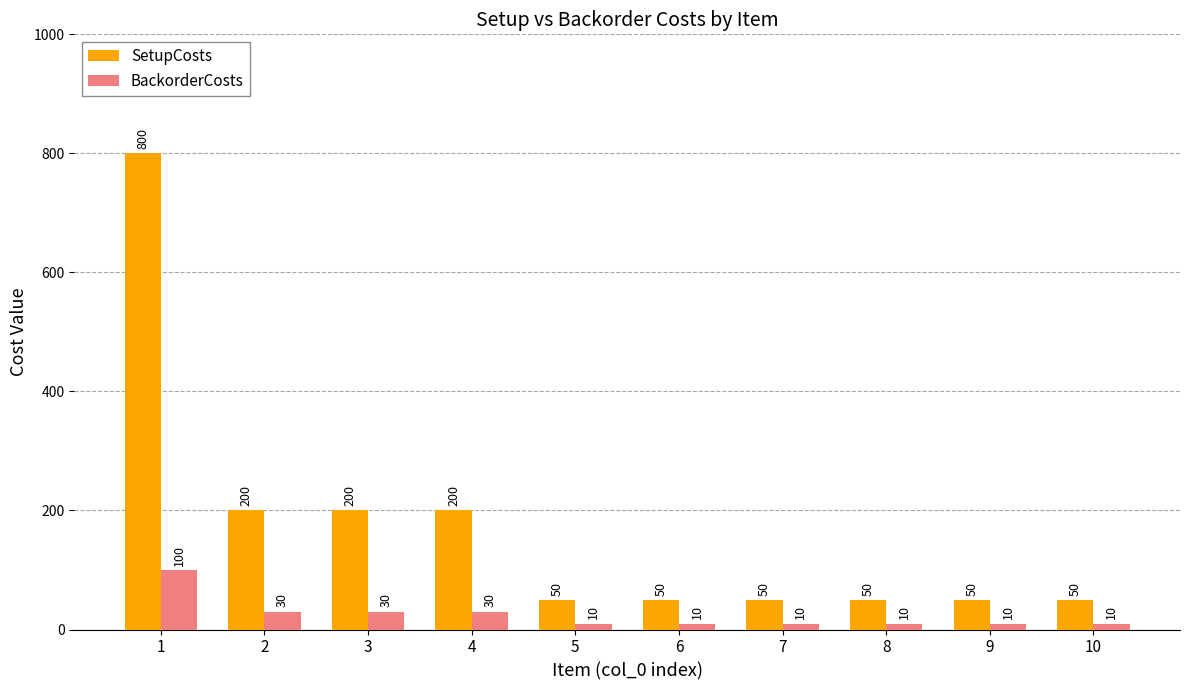

What is the total value across all series at 6?

60